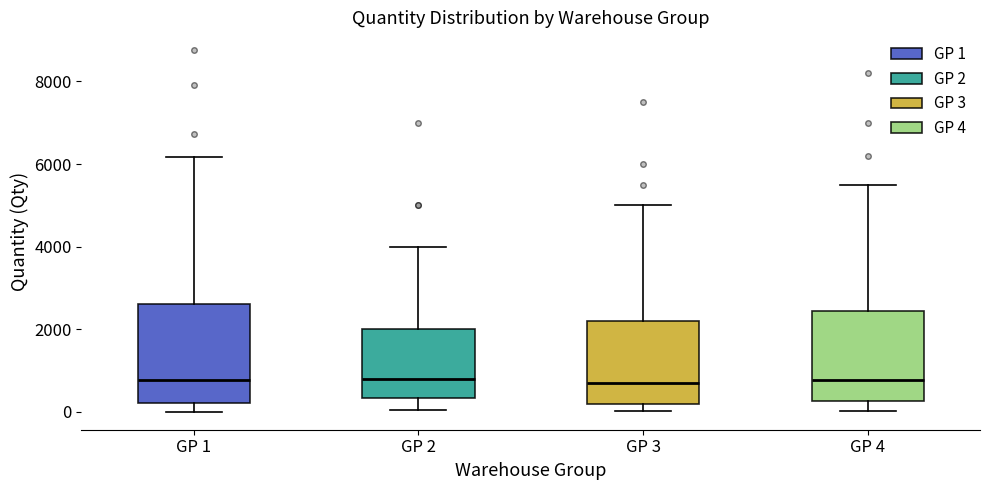

Where does the median line of the box for GP 4 sit on the y-axis? The values are not printed on the chart, so give them approximately, as read against the axis.

800